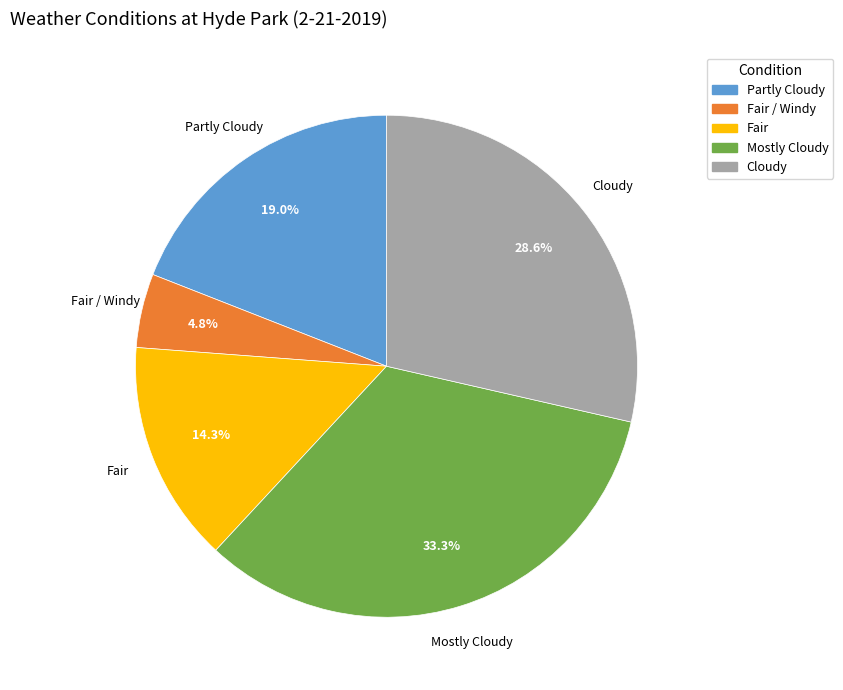

Does any single category account for the majority?

No